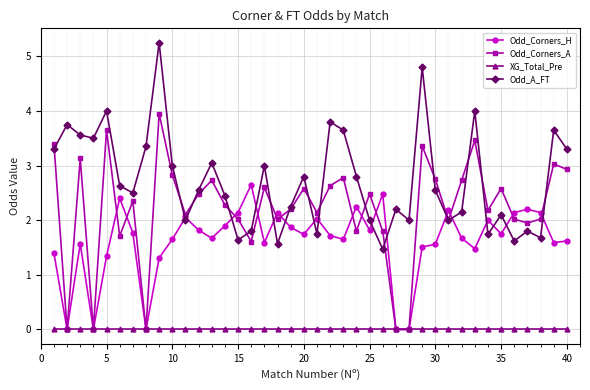

True or false: XG_Total_Pre and Odd_A_FT cross at least once.

False